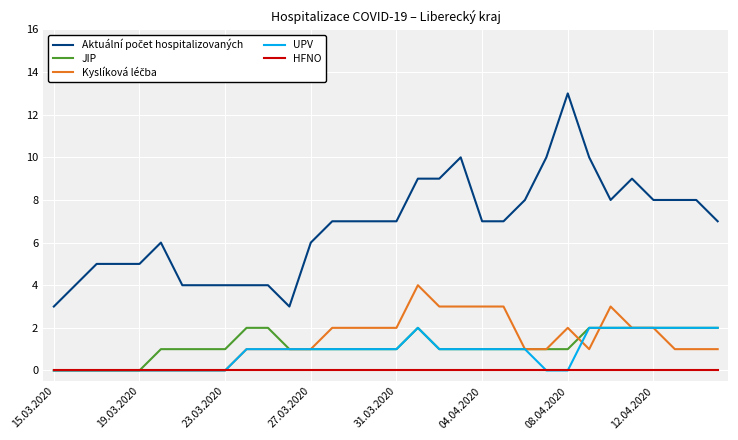

What is the greatest value displayed?

13